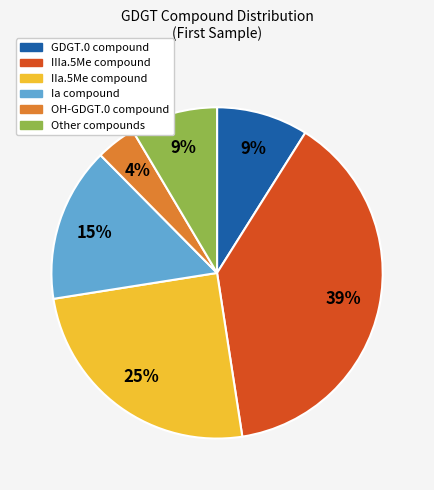

What is the smallest slice in the pie chart?

OH-GDGT.0